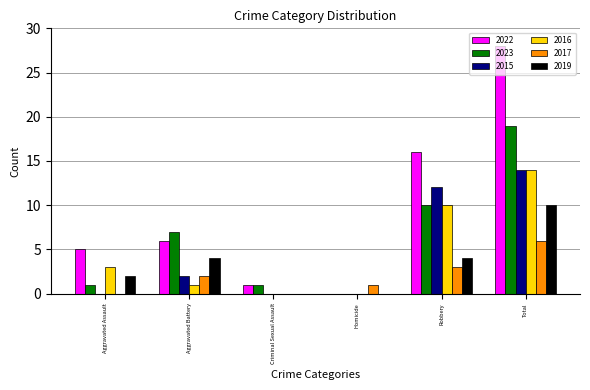

Count the number of categories in the chart.

6